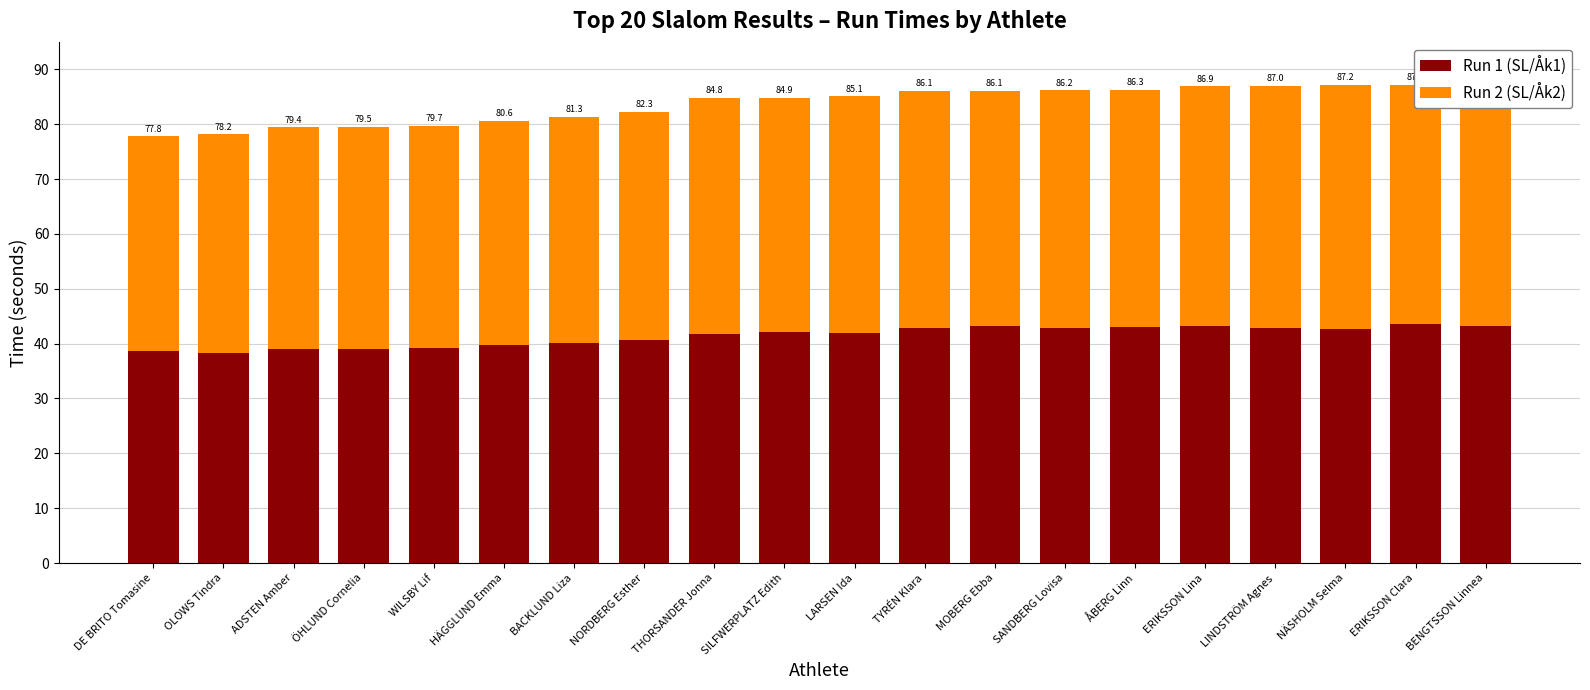

Reading left to right, list all the values displayed in this chart.

Run 1 (SL/Åk1): DE BRITO Tomasine=38.6	OLOWS Tindra=38.3	ADSTEN Amber=39.0	ÖHLUND Cornelia=39.0	WILSBY Lif=39.3	HÄGGLUND Emma=39.8	BACKLUND Liza=40.2	NORDBERG Esther=40.6	THORSANDER Jonna=41.8	SILFWERPLATZ Edith=42.0	LARSEN Ida=42.0	TYRÉN Klara=42.8	MOBERG Ebba=43.2	SANDBERG Lovisa=42.9	ÅBERG Linn=43.0	ERIKSSON Lina=43.2	LINDSTRÖM Agnes=42.9	NÄSHOLM Selma=42.8	ERIKSSON Clara=43.6	BENGTSSON Linnea=43.2
Run 2 (SL/Åk2): DE BRITO Tomasine=39.2	OLOWS Tindra=39.8	ADSTEN Amber=40.5	ÖHLUND Cornelia=40.5	WILSBY Lif=40.4	HÄGGLUND Emma=40.8	BACKLUND Liza=41.2	NORDBERG Esther=41.6	THORSANDER Jonna=42.9	SILFWERPLATZ Edith=42.8	LARSEN Ida=43.1	TYRÉN Klara=43.3	MOBERG Ebba=42.9	SANDBERG Lovisa=43.3	ÅBERG Linn=43.3	ERIKSSON Lina=43.7	LINDSTRÖM Agnes=44.1	NÄSHOLM Selma=44.4	ERIKSSON Clara=43.6	BENGTSSON Linnea=44.8